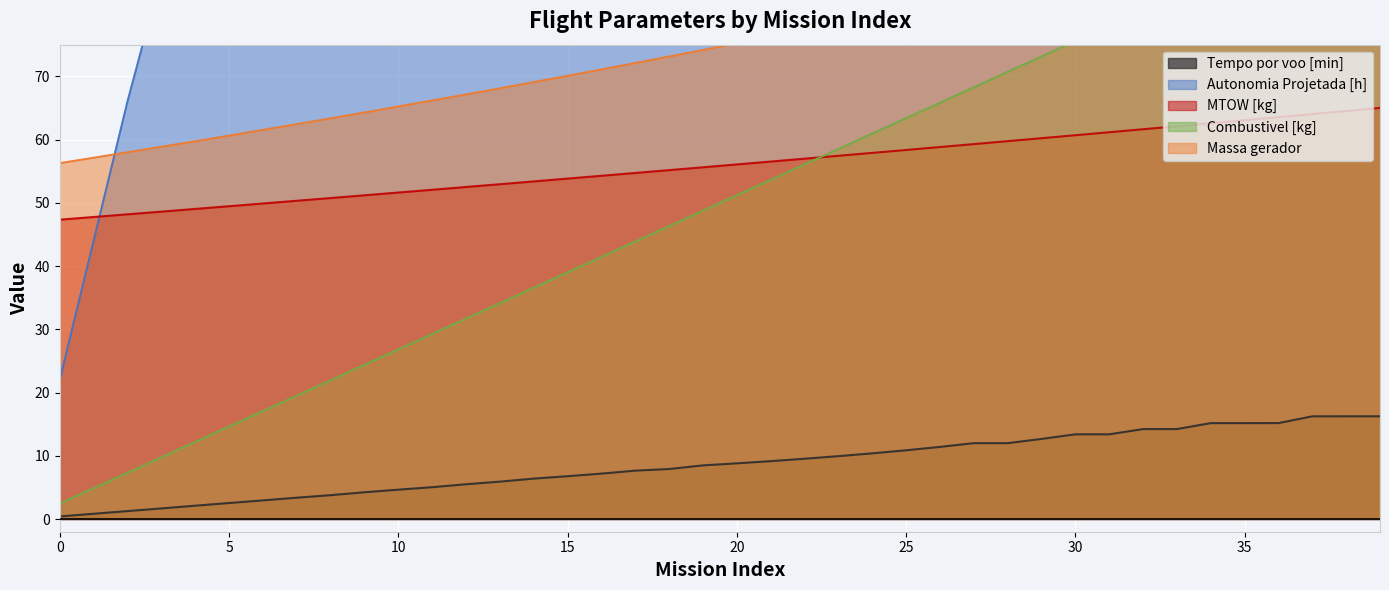

Is the value of Combustivel [kg] at 35 greater than the value of Tempo por voo [min] at 23?

Yes